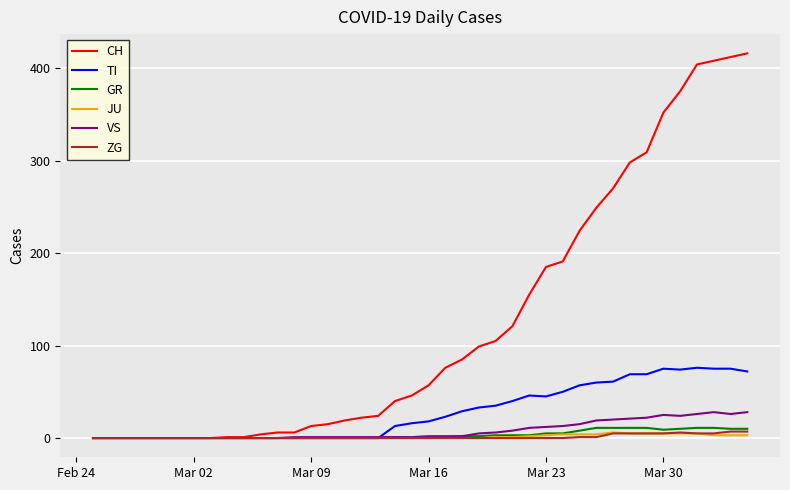

At how many categories does at least one series exceed 245?

10